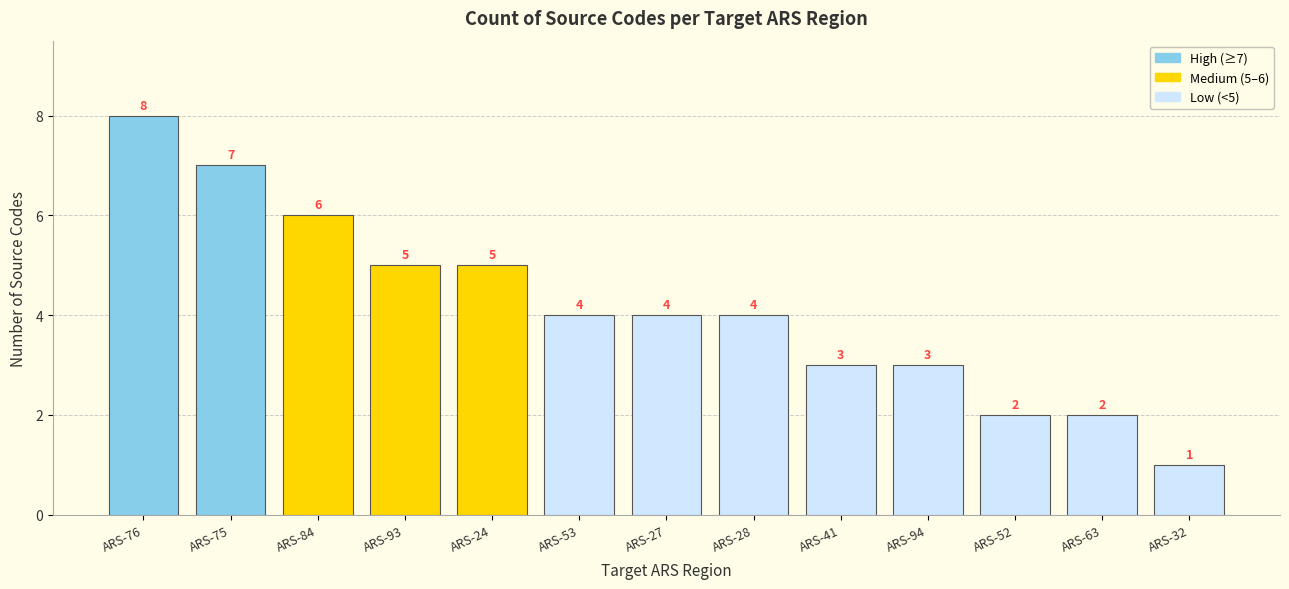

What is the greatest value displayed?

8